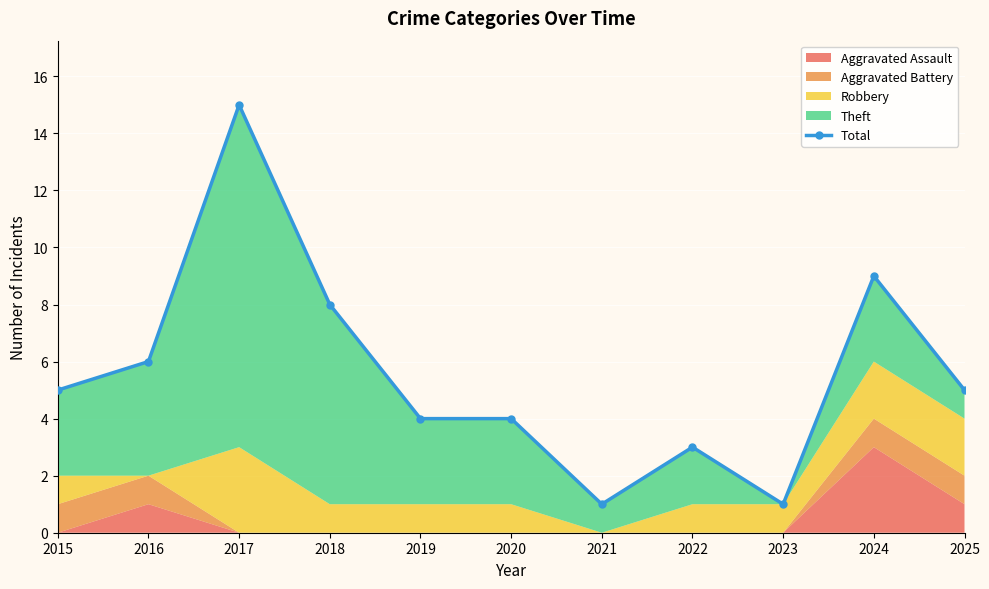

Count the number of values greater than 5.

4